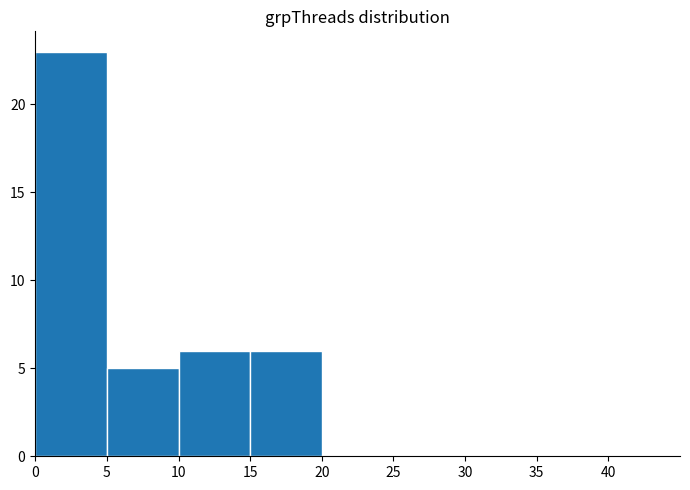

The chart shows a value of 8 at 40. True or false?

False